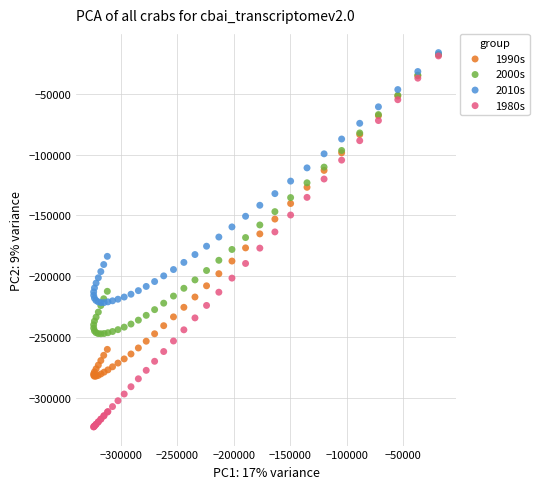

Which series contains the lowest Y value?

1980s